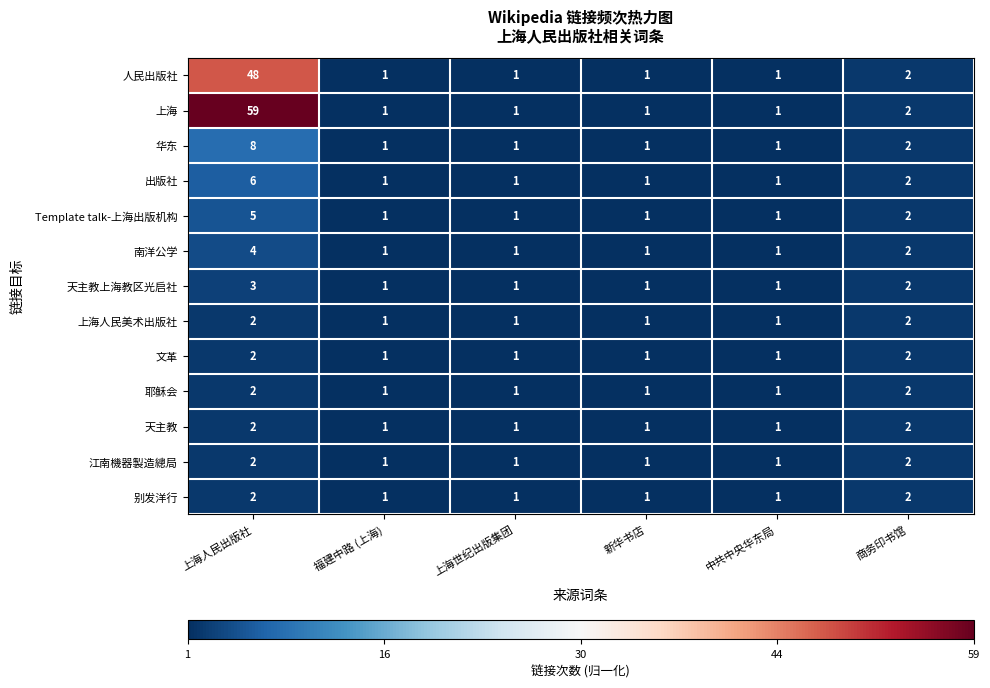

Which series changed the most between 上海人民出版社 and 中共中央华东局?

上海